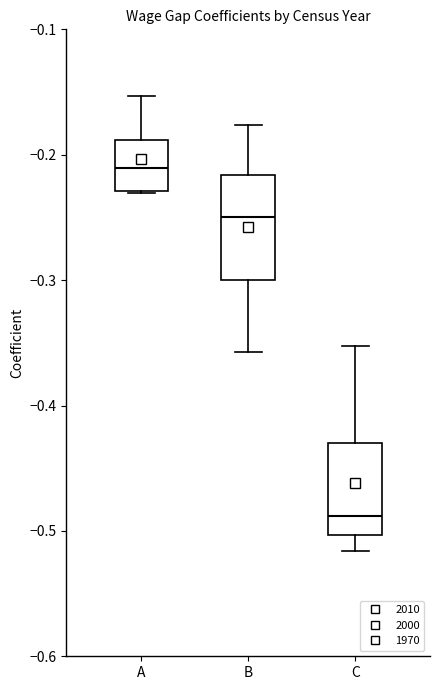

Reading left to right, read every box against the y-axis: the position of its median line, the range the box covers, and the ends of its whiskers. The values are not printed on the chart, so give them approximately, as read against the axis.

A: median -0.21, box -0.23 to -0.19, whiskers -0.23 to -0.15
B: median -0.25, box -0.30 to -0.22, whiskers -0.36 to -0.18
C: median -0.49, box -0.50 to -0.43, whiskers -0.52 to -0.35